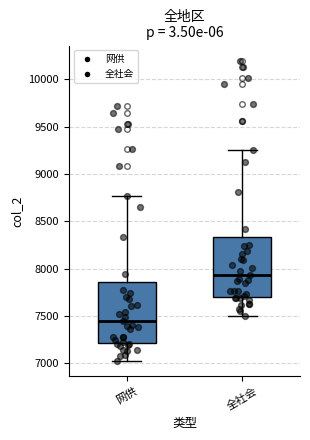

Reading left to right, transcribe this box plot: for each box, give where its median line is, the range the box spans, and where its two whiskers end, as read against the y-axis. The values are not printed on the chart, so give them approximately, as read against the axis.

网供: median 7450, box 7200 to 7850, whiskers 7000 to 8750
全社会: median 7950, box 7700 to 8350, whiskers 7500 to 9250